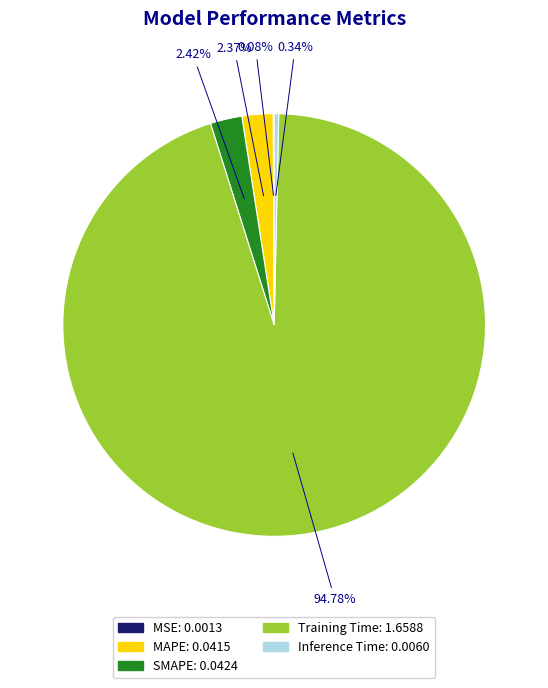

Which category has the biggest portion of the pie?

Training Time